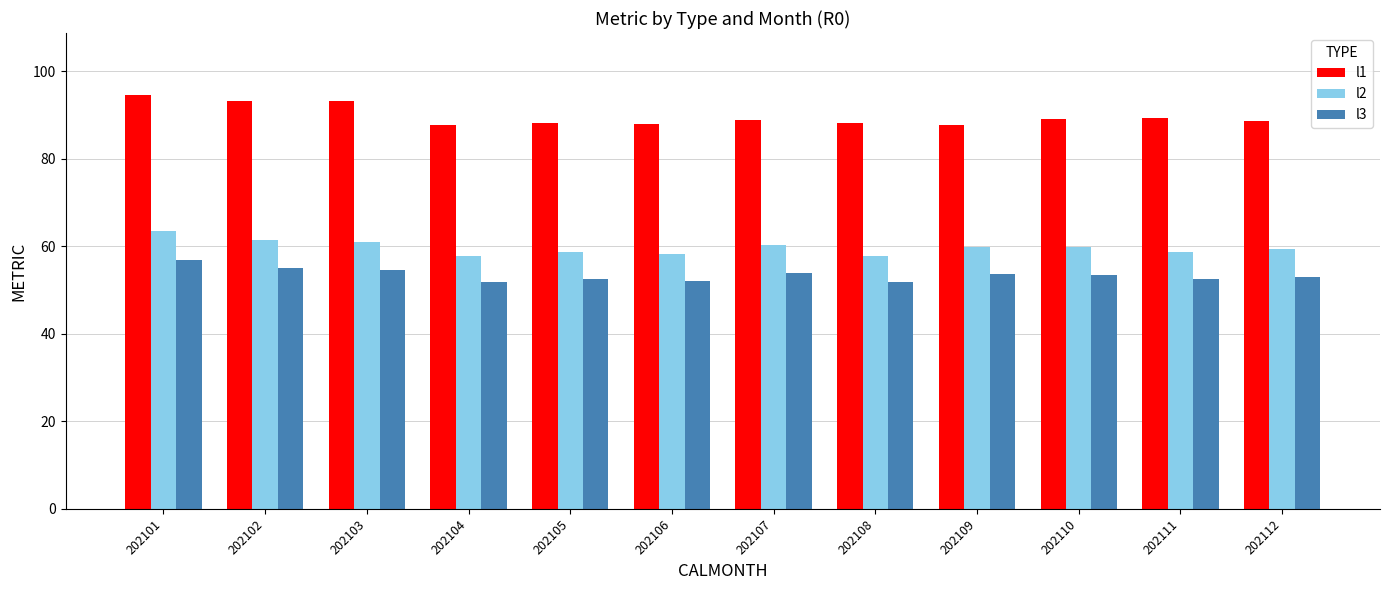

What is the difference between the highest and lowest values at 202101?

37.7